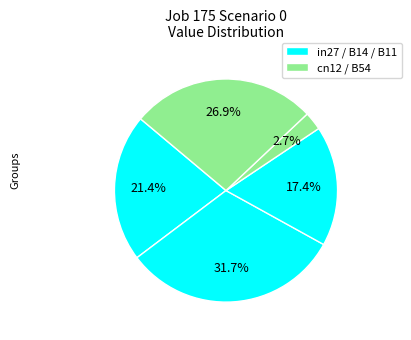

How many slices are in this pie chart?

5